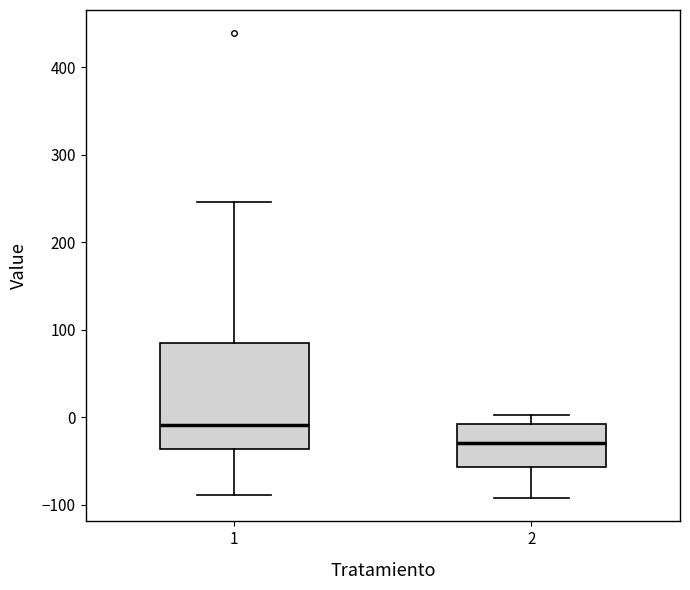

Which box is the tallest, from its lower edge to its upper edge?

1